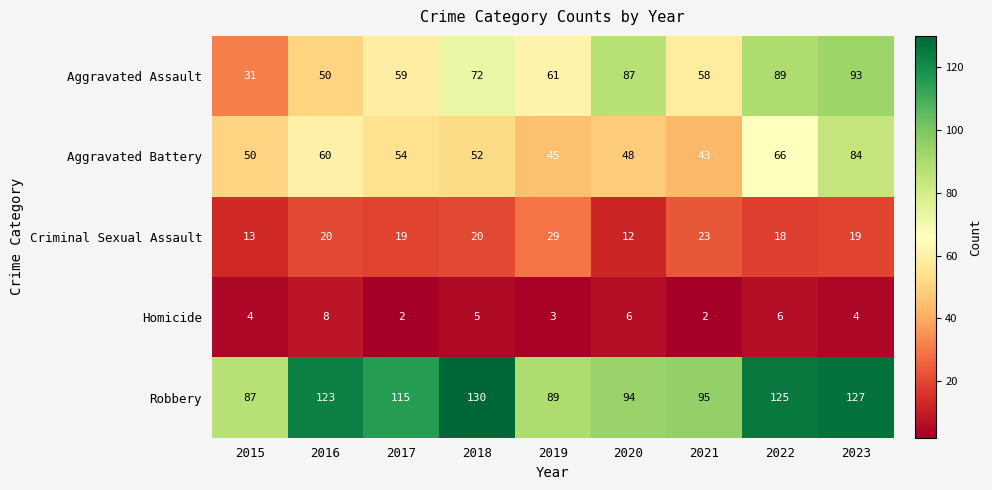

What is the sum of the Homicide values at 2016 and 2017?

10